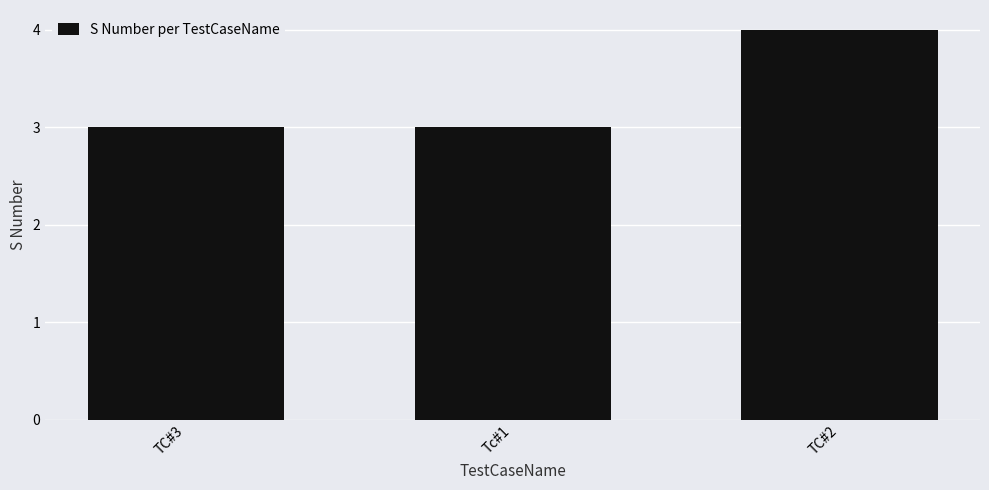

What is the difference between the values at TC#3 and TC#2?

1